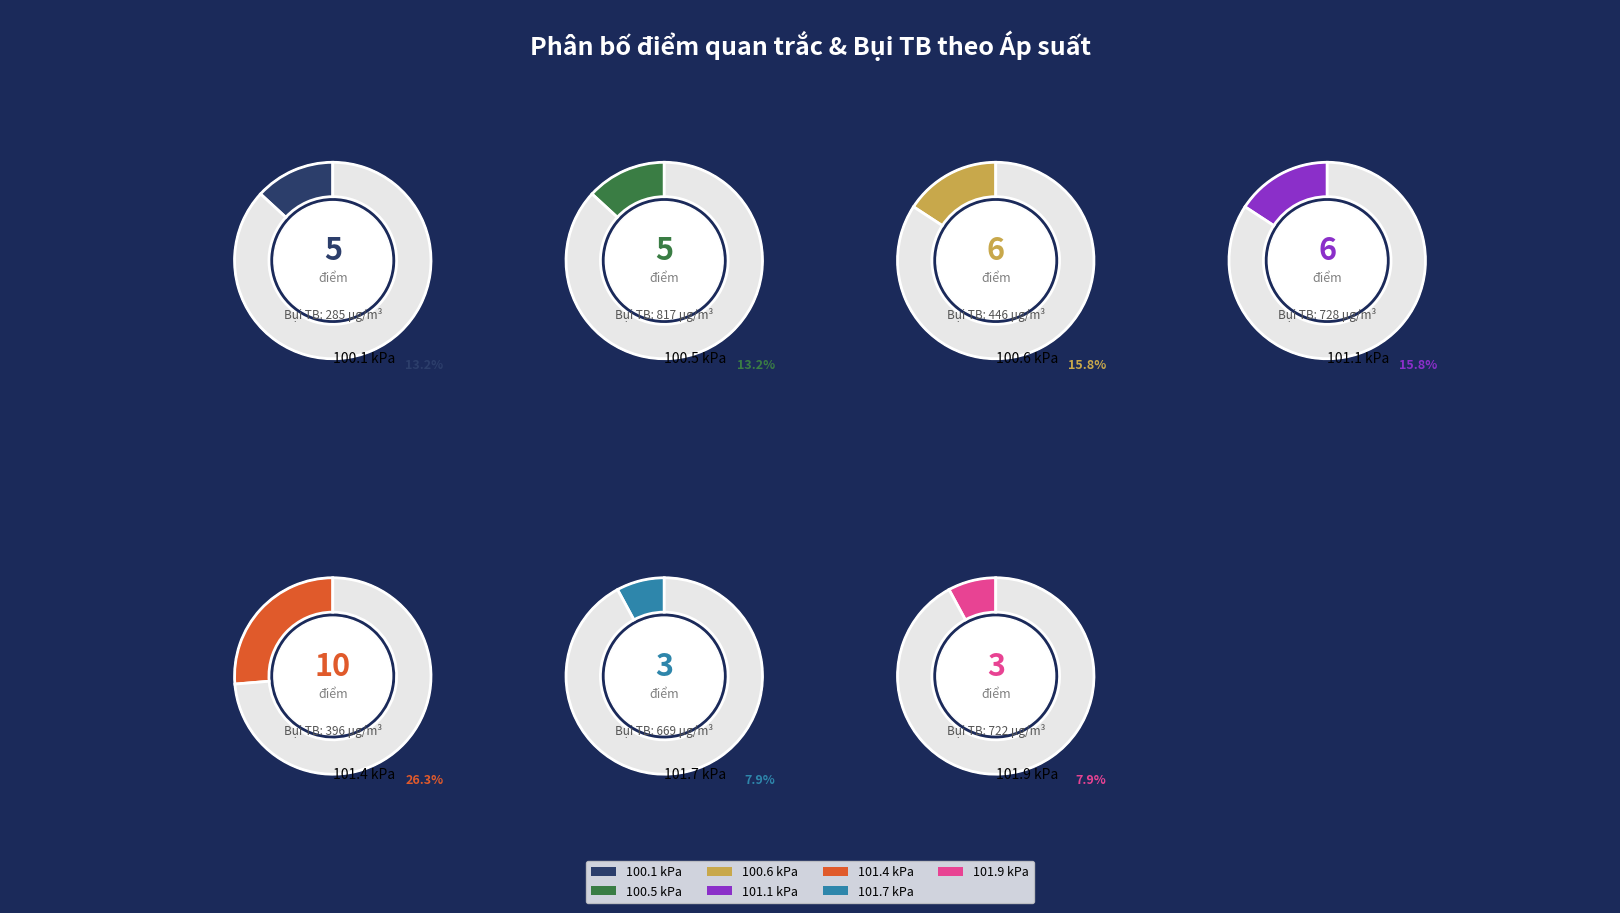

Between 17 and 15, which is larger?

17